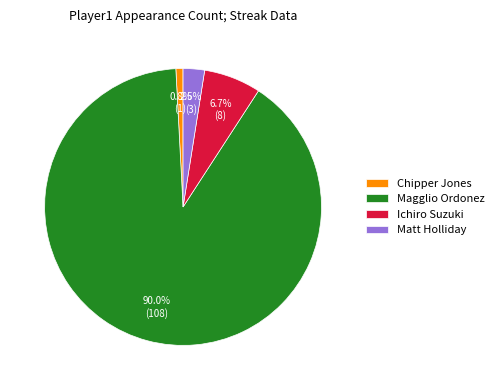

Does Chipper Jones account for over 50% of the chart?

No